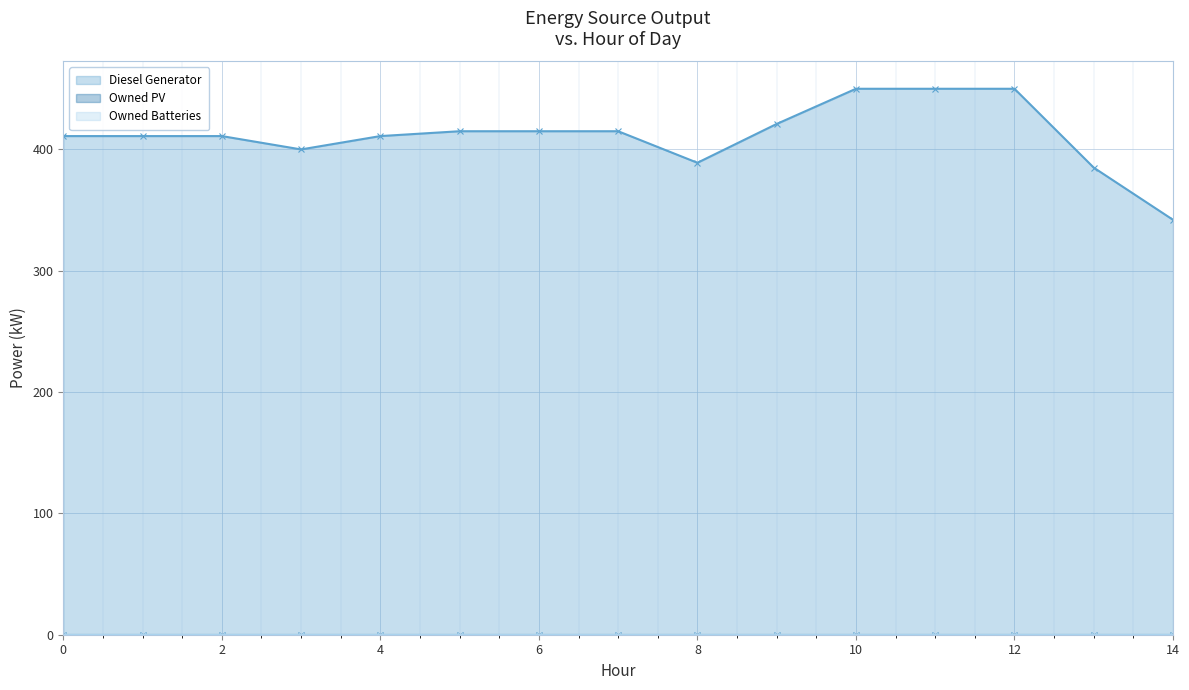

How many values in the Diesel Generator series exceed 411?

7